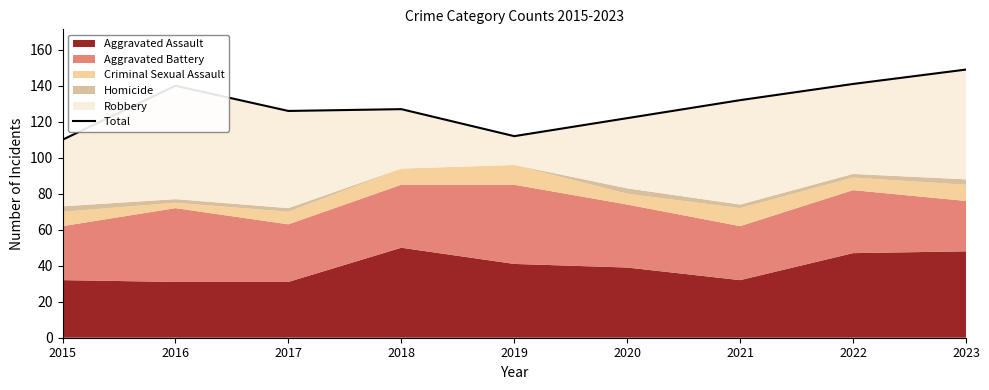

What is the smallest value displayed?

110